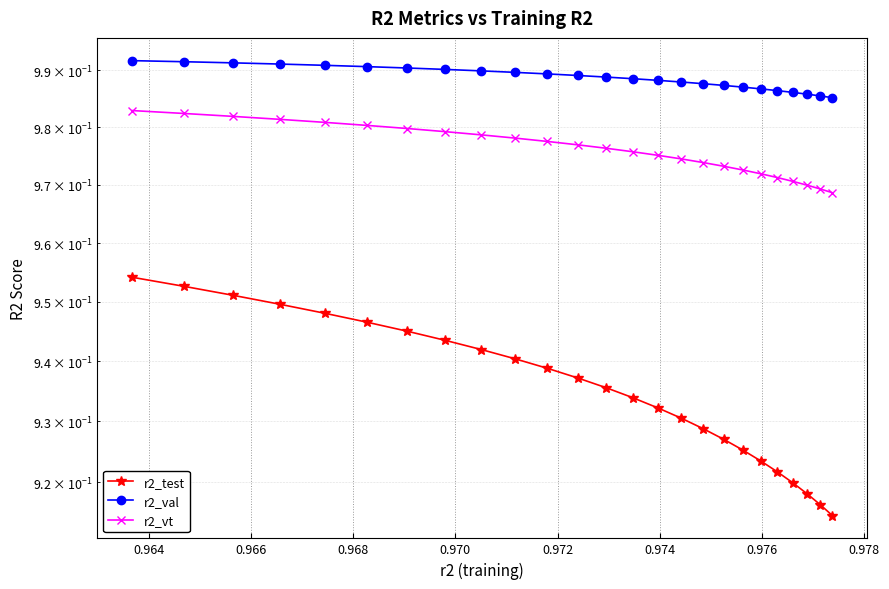

How many r2_test values are between 0 and 1?

25